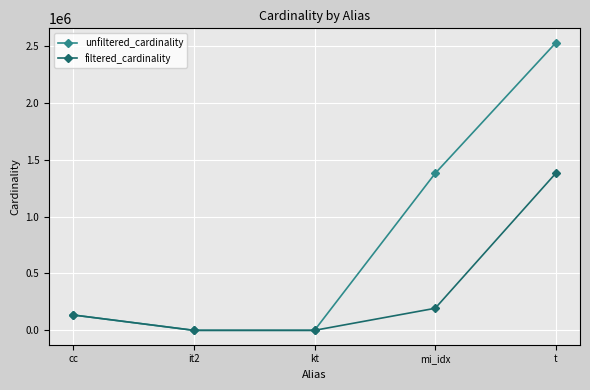

How many interior local valleys does the unfiltered_cardinality series have?

1